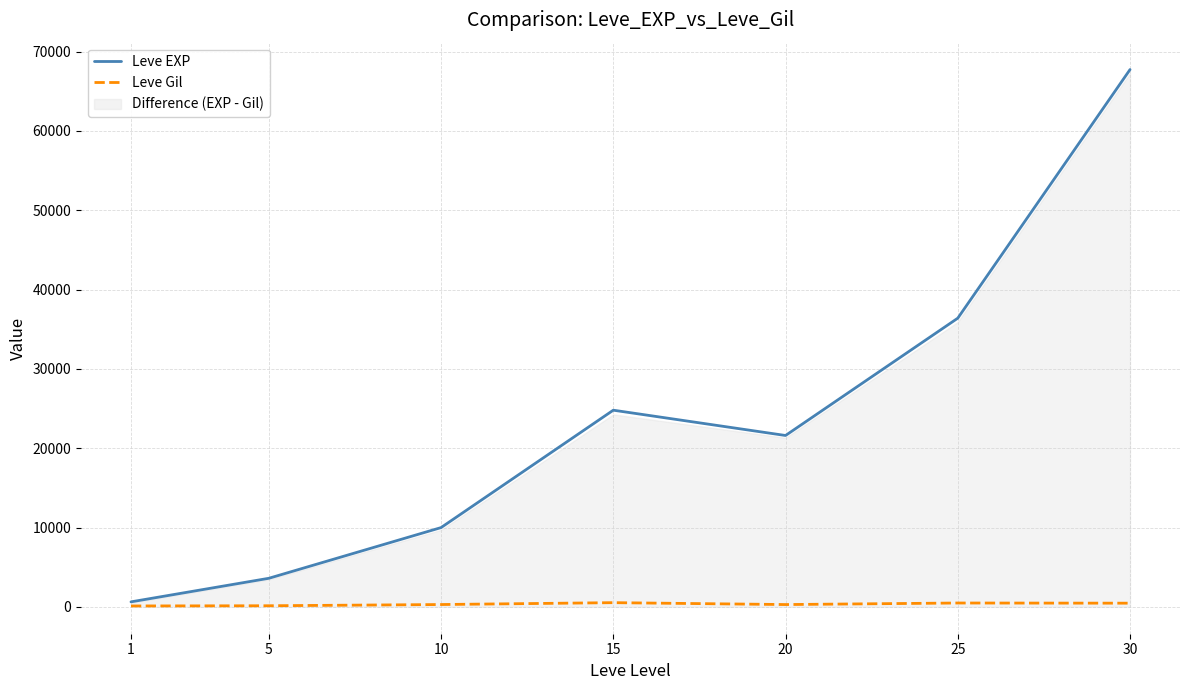

What is the minimum value shown in the chart?

113